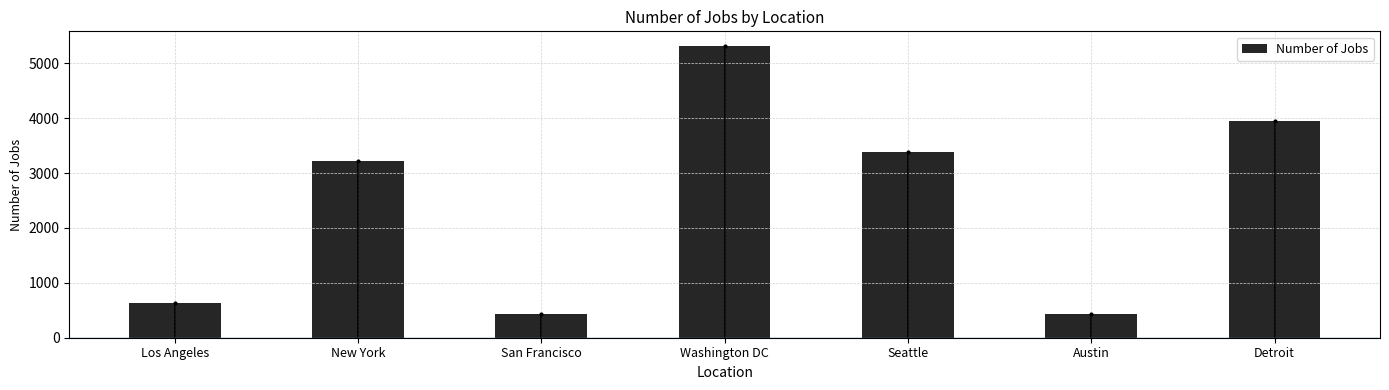

What is the difference between the values at Washington DC and San Francisco?

4881